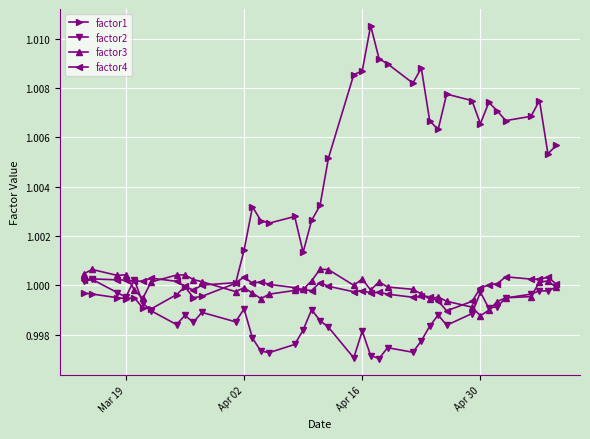

Which series has the largest total across all categories?

factor1